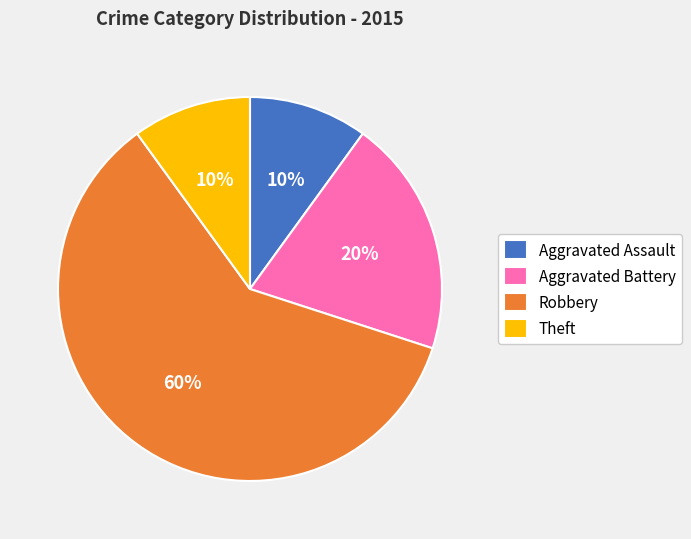

To the nearest percent, what is the average slice percentage?

25%